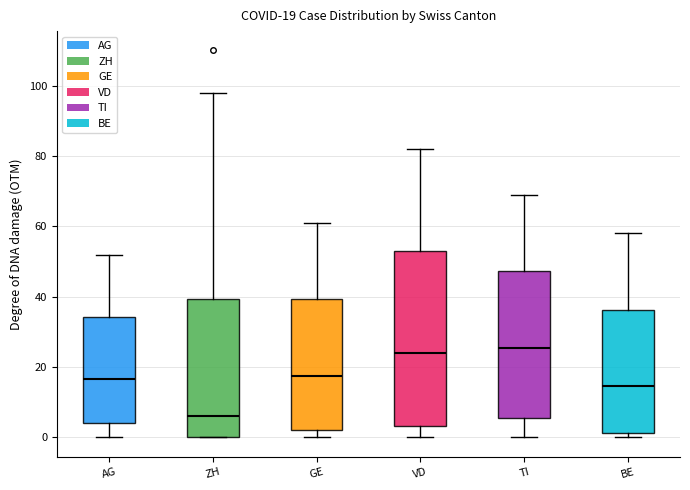

Comparing the boxes themselves (not the whiskers), which one is the tallest?

VD